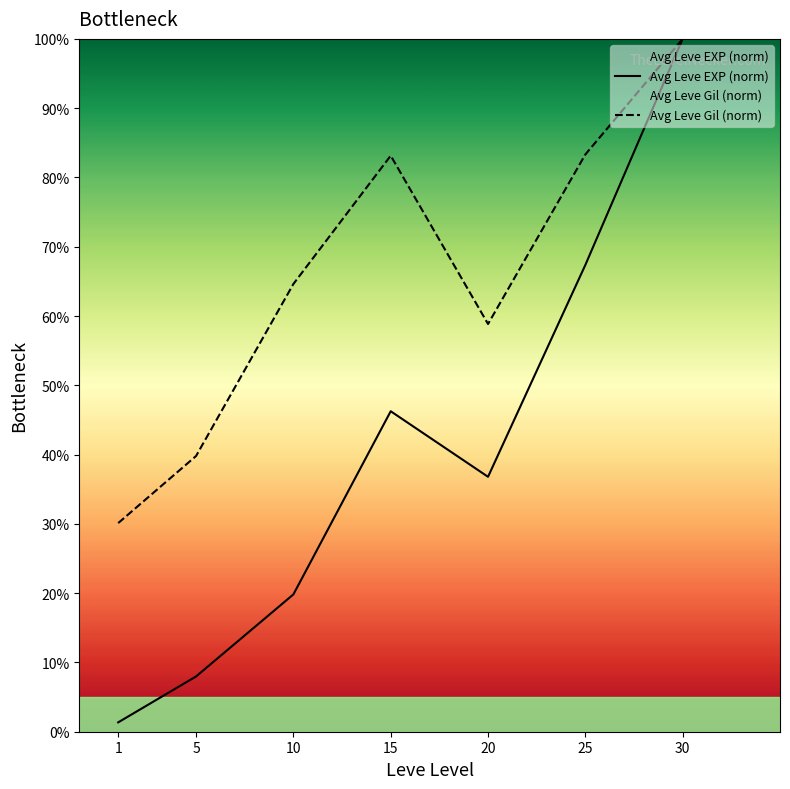

What is the lowest value of the Avg Leve Gil (norm) series?

30.1